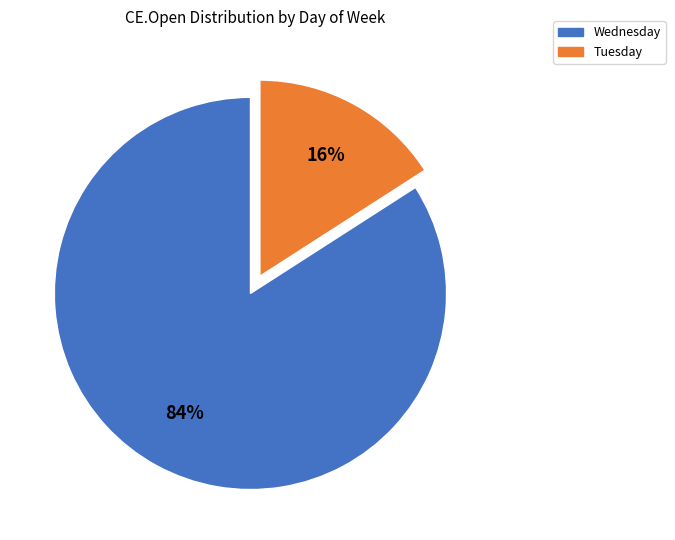

The Wednesday slice represents 84% of the pie. True or false?

True